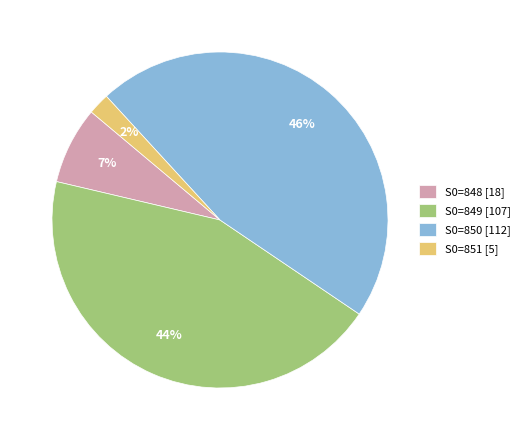

The S0=848 slice represents 15% of the pie. True or false?

False